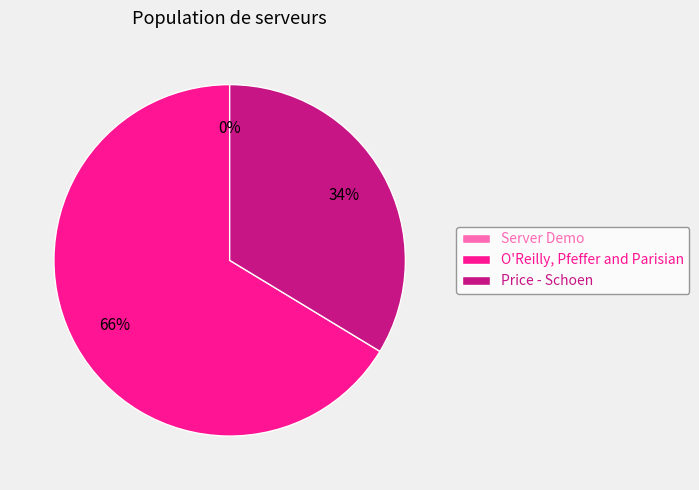

What percentage is the O'Reilly, Pfeffer and Parisian slice, to the nearest percent?

66%